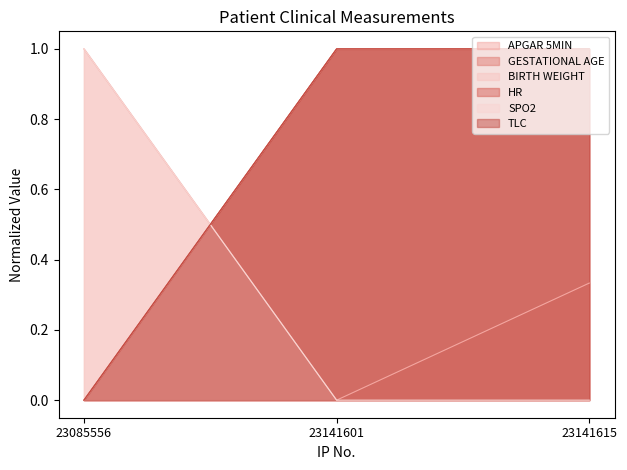

What is the sum of the BIRTH WEIGHT values at 23085556 and 23141615?

1.0